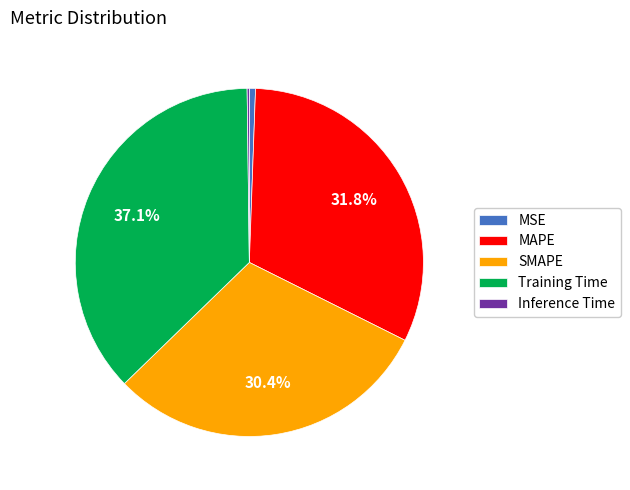

True or false: SMAPE accounts for 30% of the total.

True